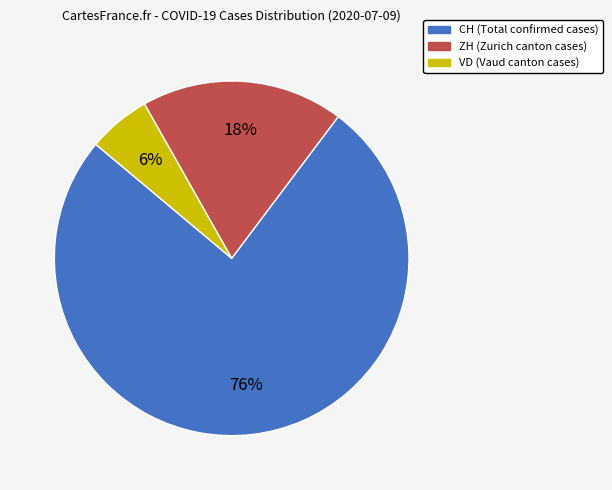

Is there a majority slice in this chart?

Yes